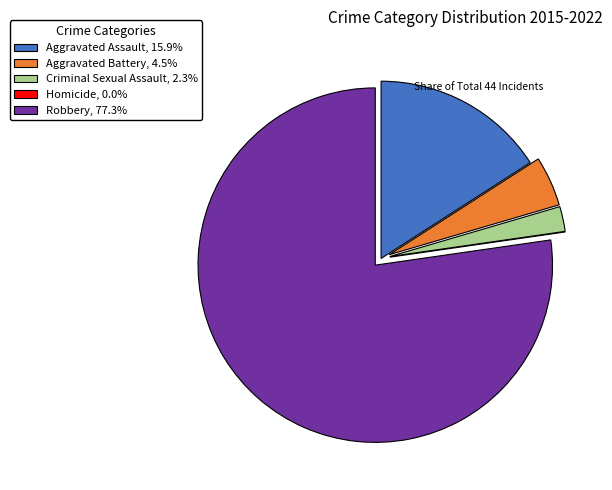

Do Aggravated Assault, 15.9% and Criminal Sexual Assault, 2.3% together represent more than half of the pie?

No